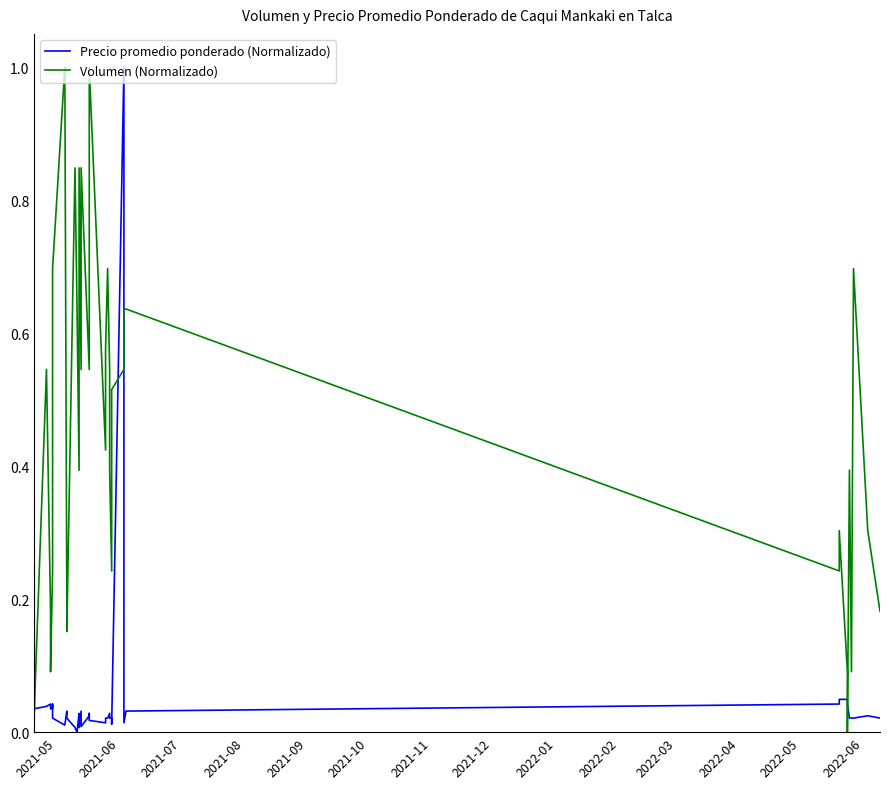

The value of Volumen (Normalizado) at 2022-03 is 0.1. True or false?

False